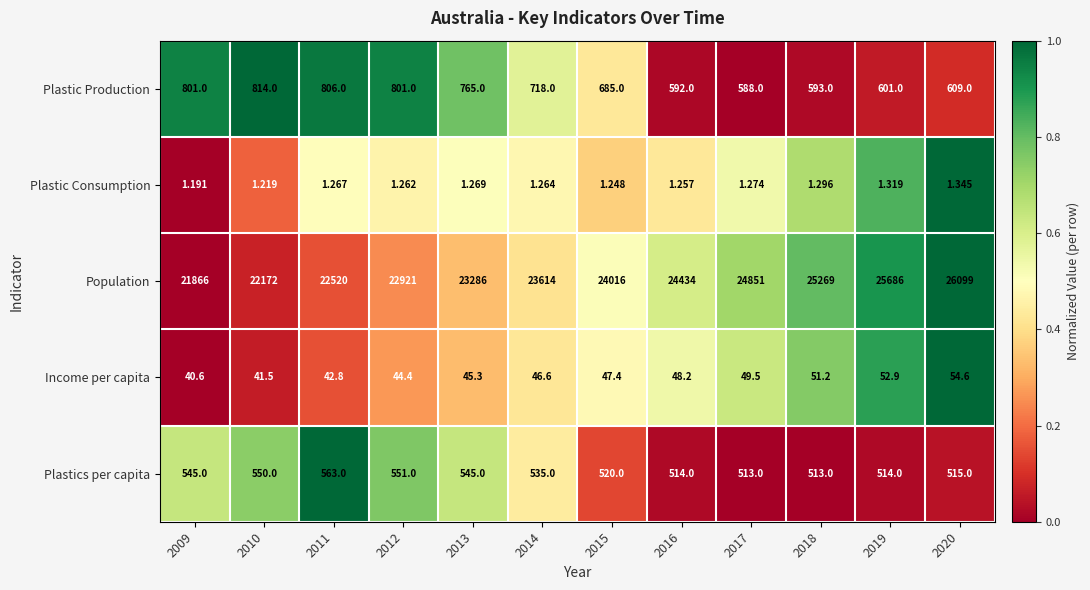

Which series has the largest range (max minus min)?

Population